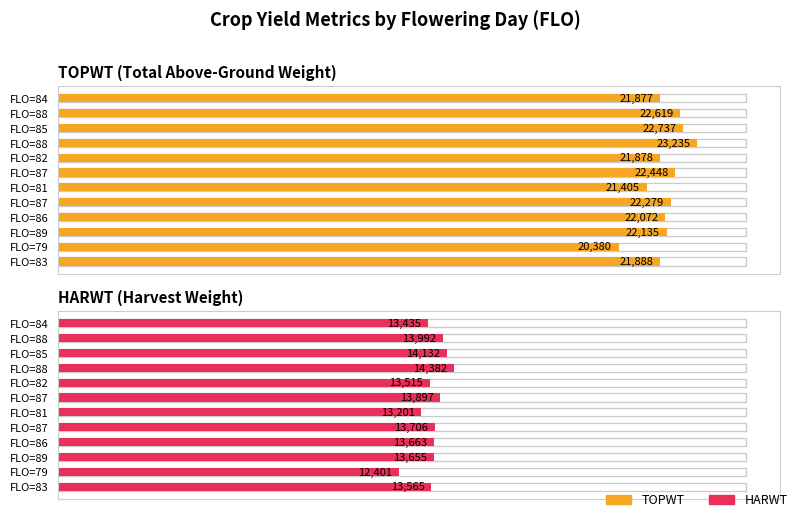

How many groups of bars are there?

12